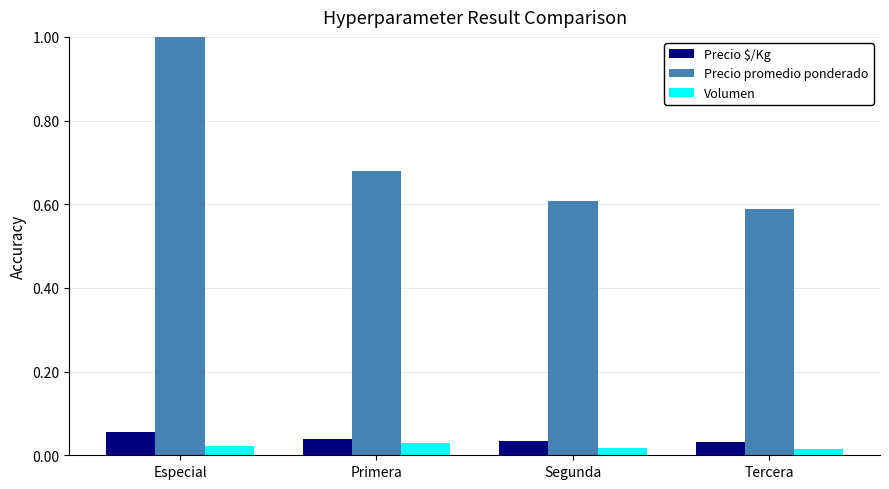

The Precio promedio ponderado series shows 0.6 at Tercera. True or false?

True